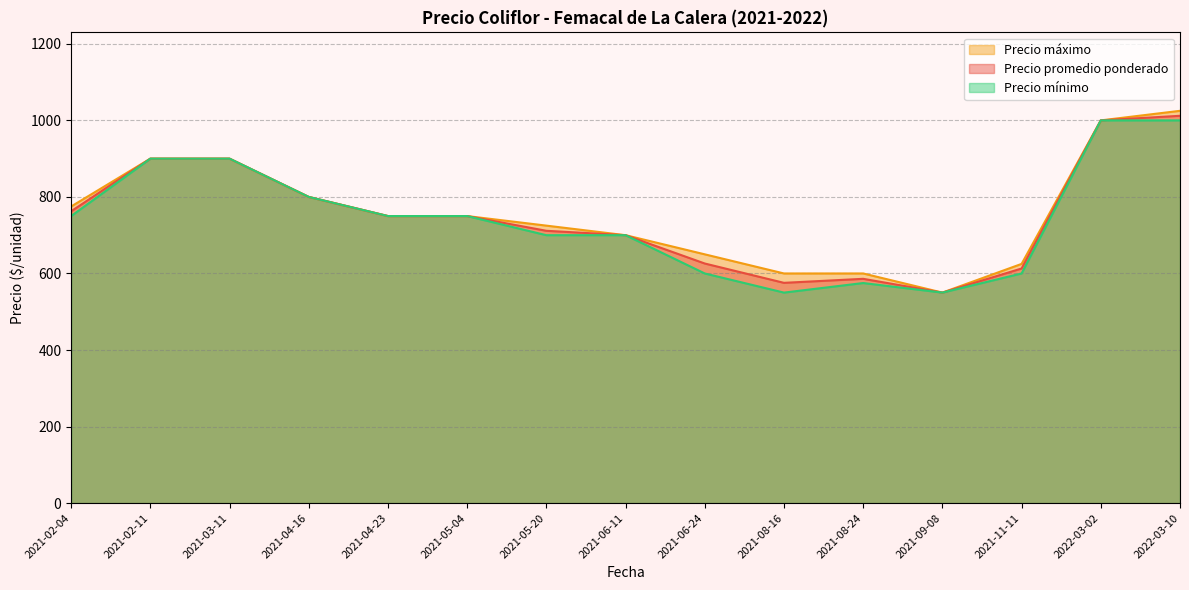

Between 2021-04-23 and 2021-04-23, which series saw the biggest shift?

Precio promedio ponderado